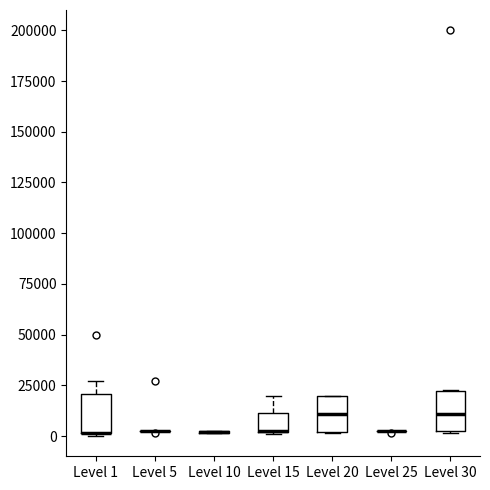

Where is the upper edge of the box for Level 20 on the y-axis? The values are not printed on the chart, so give them approximately, as read against the axis.

20000